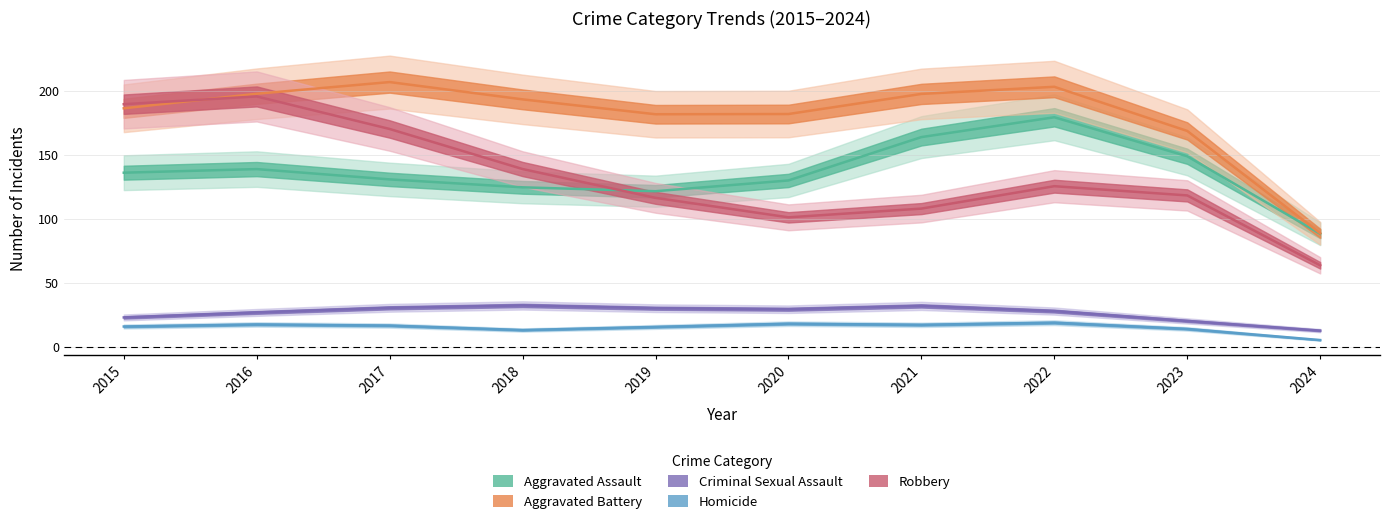

How many lines are shown in the chart?

5